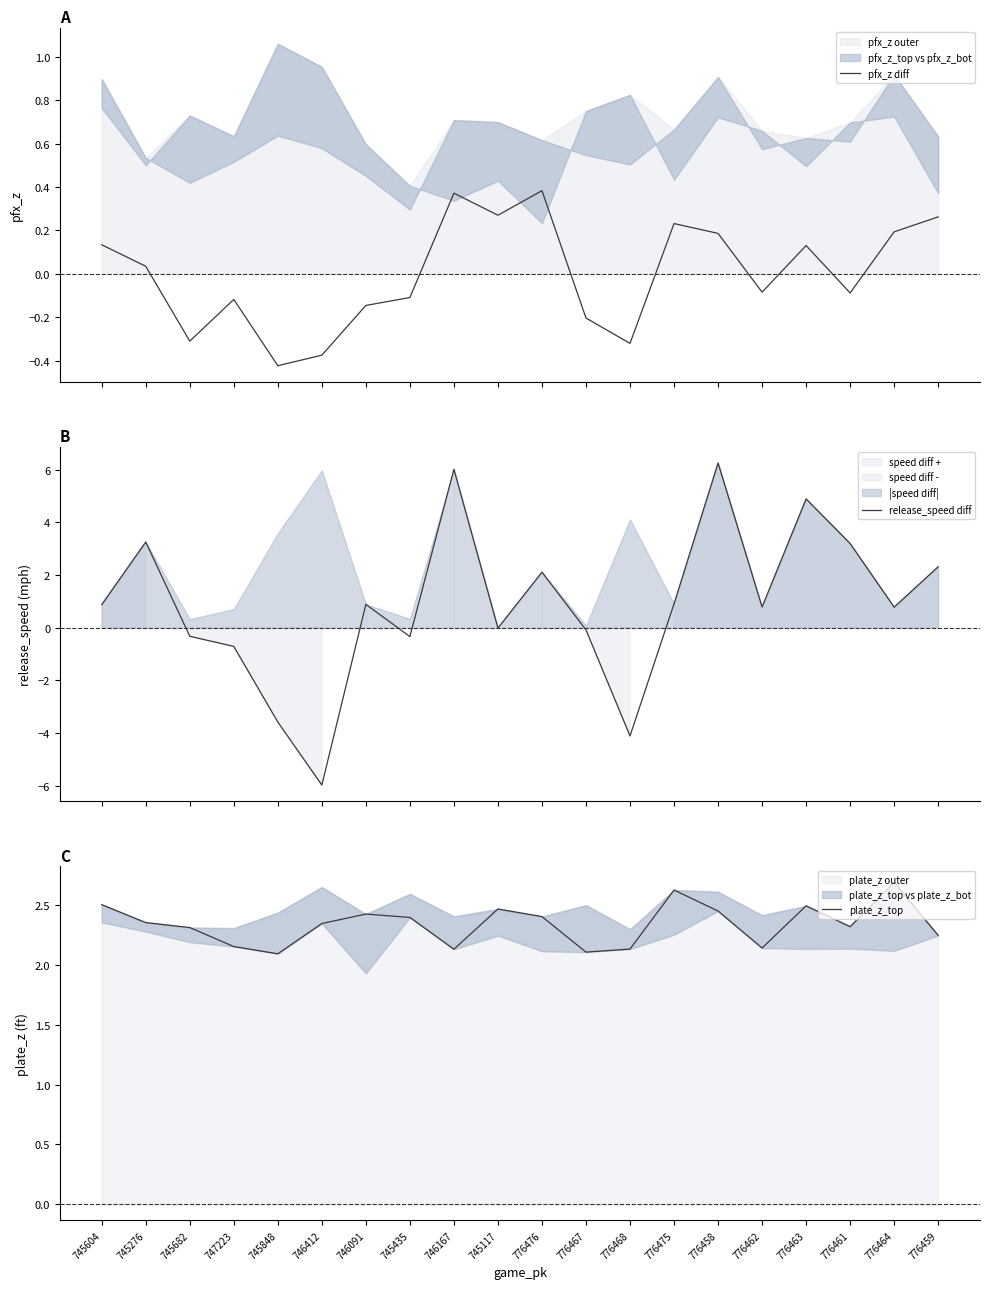

Between which two adjacent categories do release_speed diff and plate_z_top first intersect?

745604 and 745276